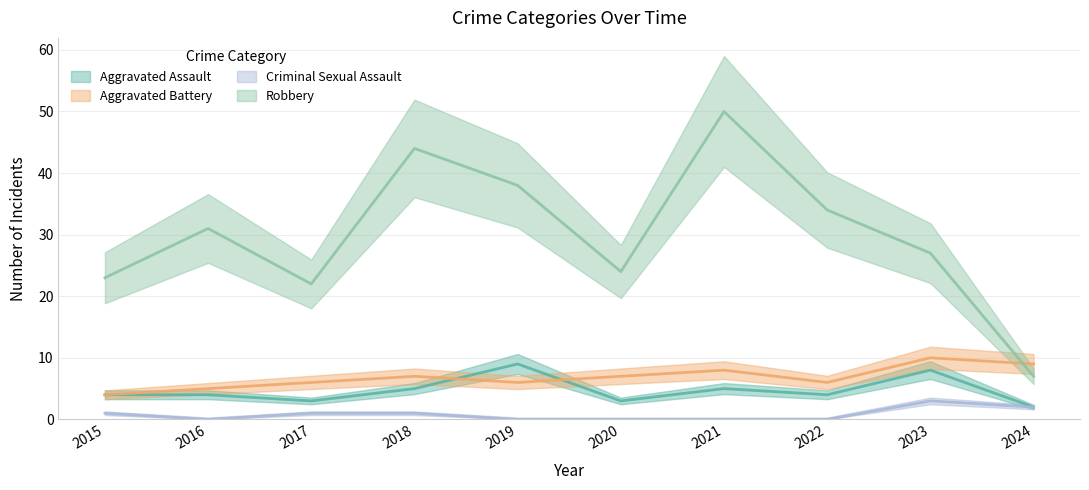

Does the chart have visible grid lines?

Yes